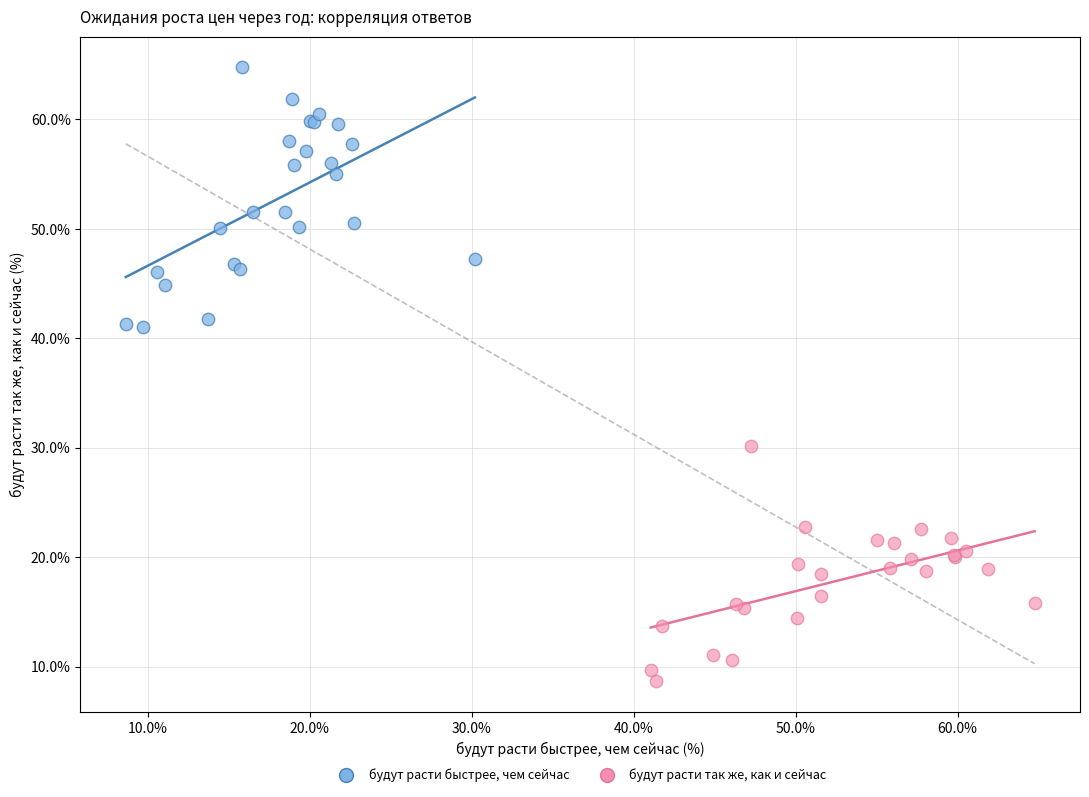

What are all the series names shown in the legend?

будут расти быстрее, чем сейчас, будут расти так же, как и сейчас